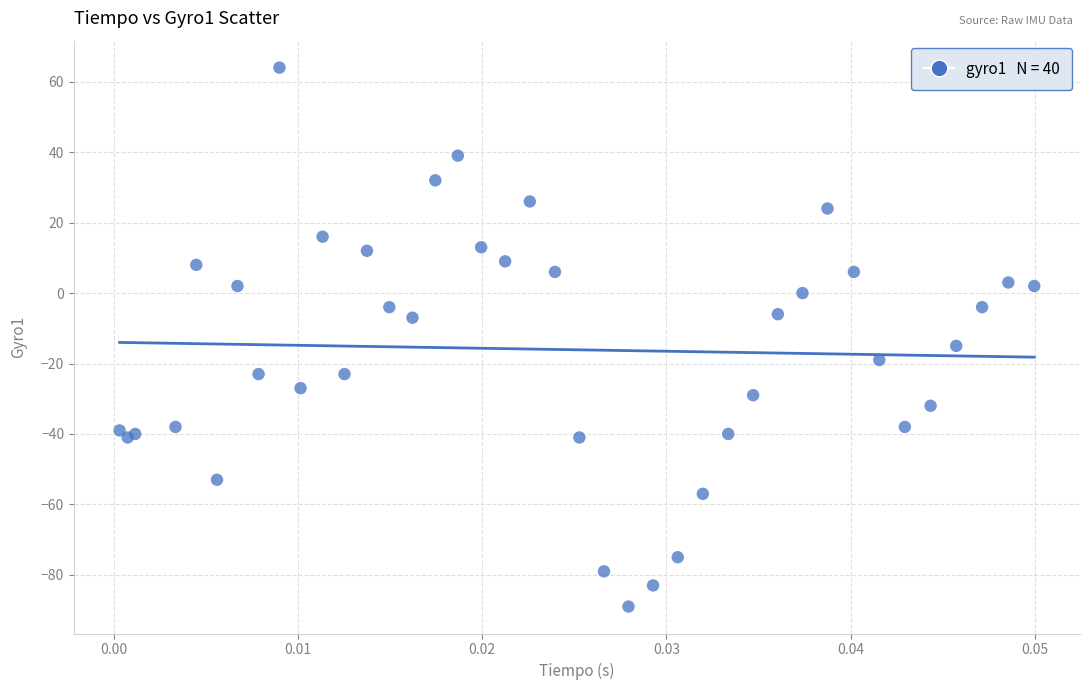

What Y value in the scatter plot is closest to -12?

-15